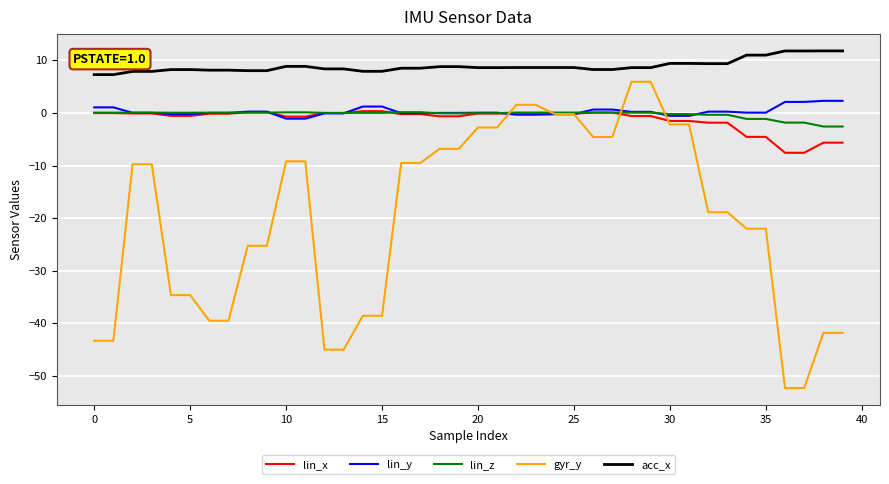

Which series has the widest spread of values?

gyr_y